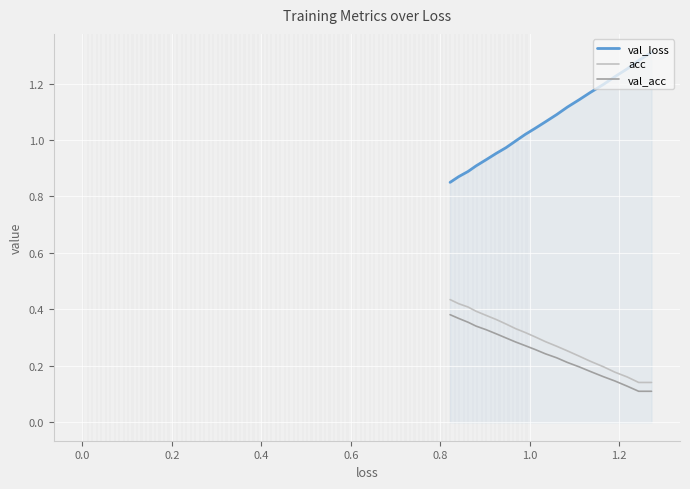

True or false: val_loss has more than 1 interior local peaks.

False